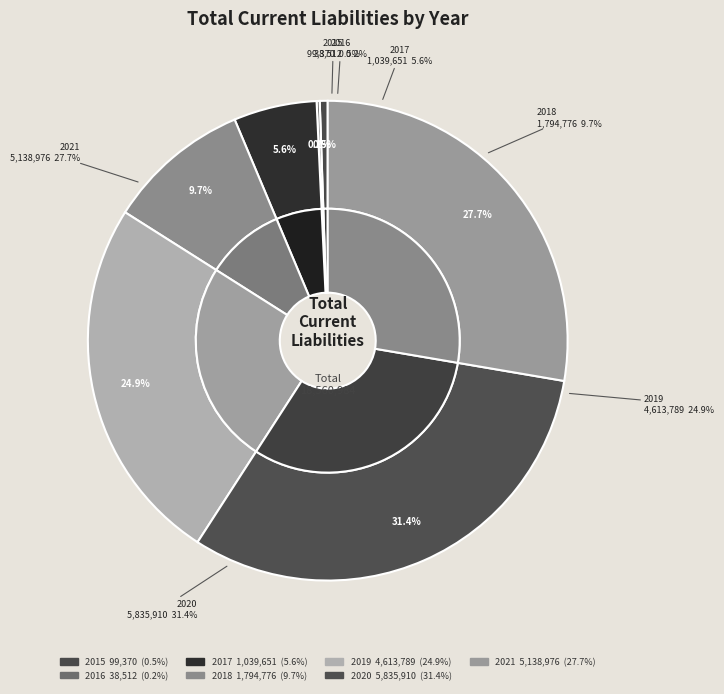

Rank the categories by value from lowest to highest.

2016, 2015, 2017, 2018, 2019, 2021, 2020